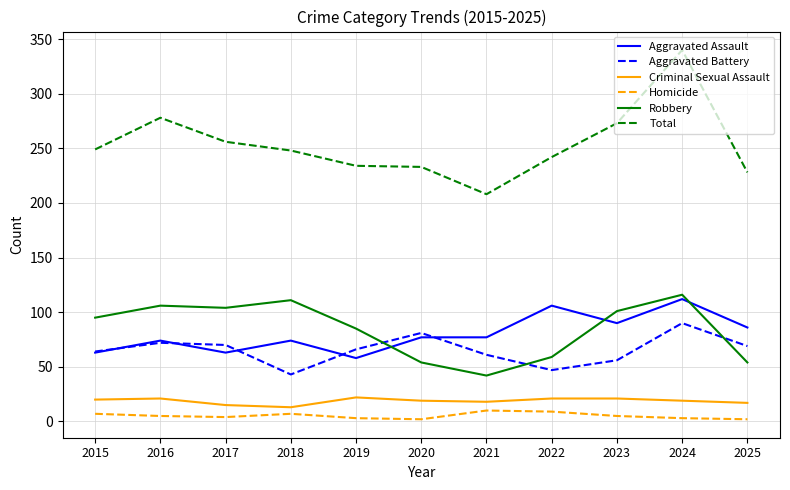

What value does the Aggravated Assault series have at 2015, to the nearest 5?

65